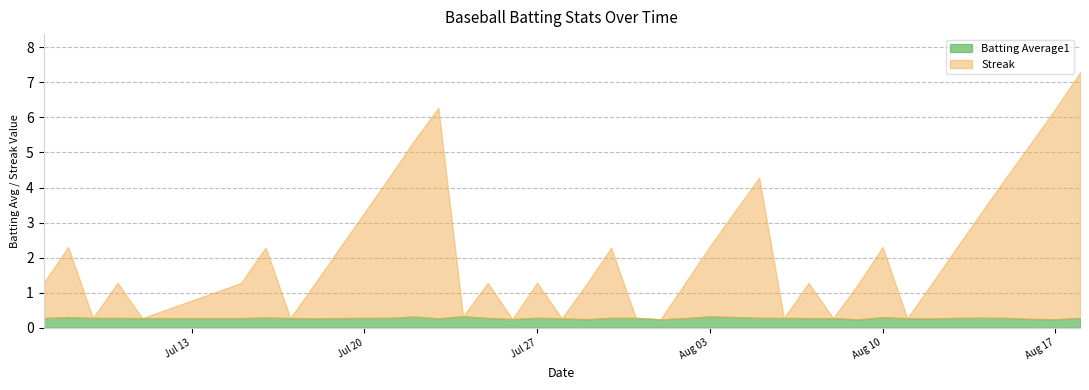

Is it true that Streak equals -3.9 at 32?

False